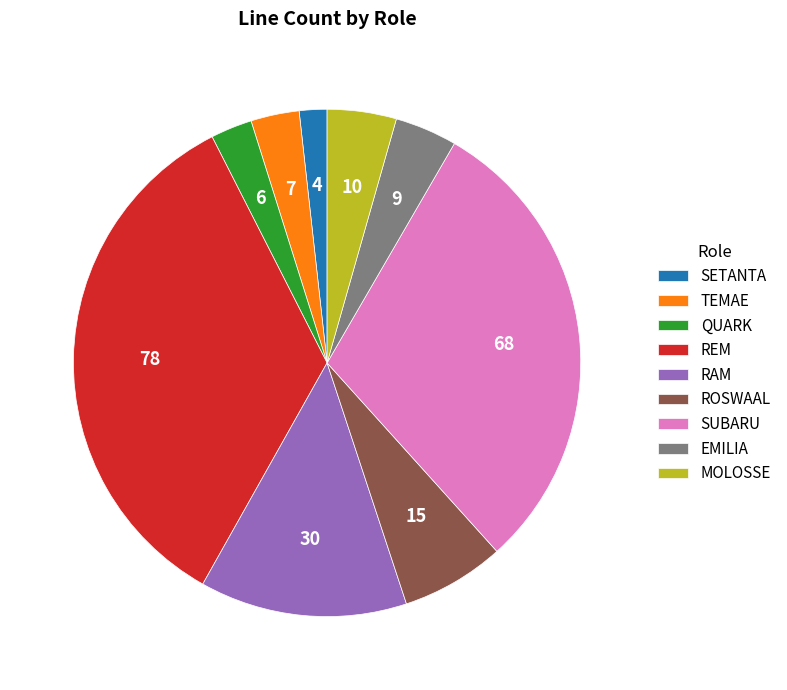

Between RAM and SUBARU, which is larger?

SUBARU